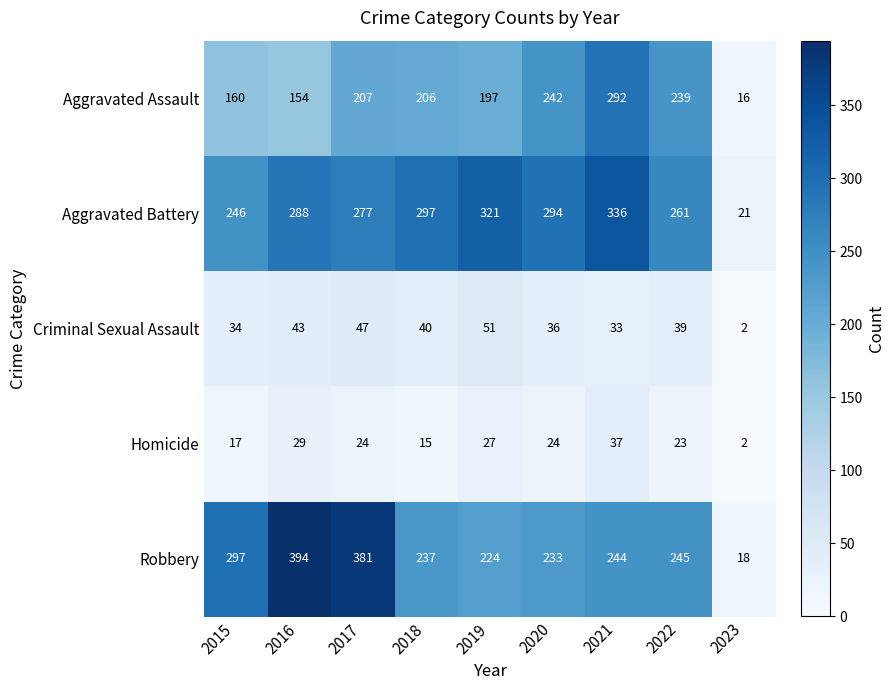

At how many categories does at least one series exceed 292?

7